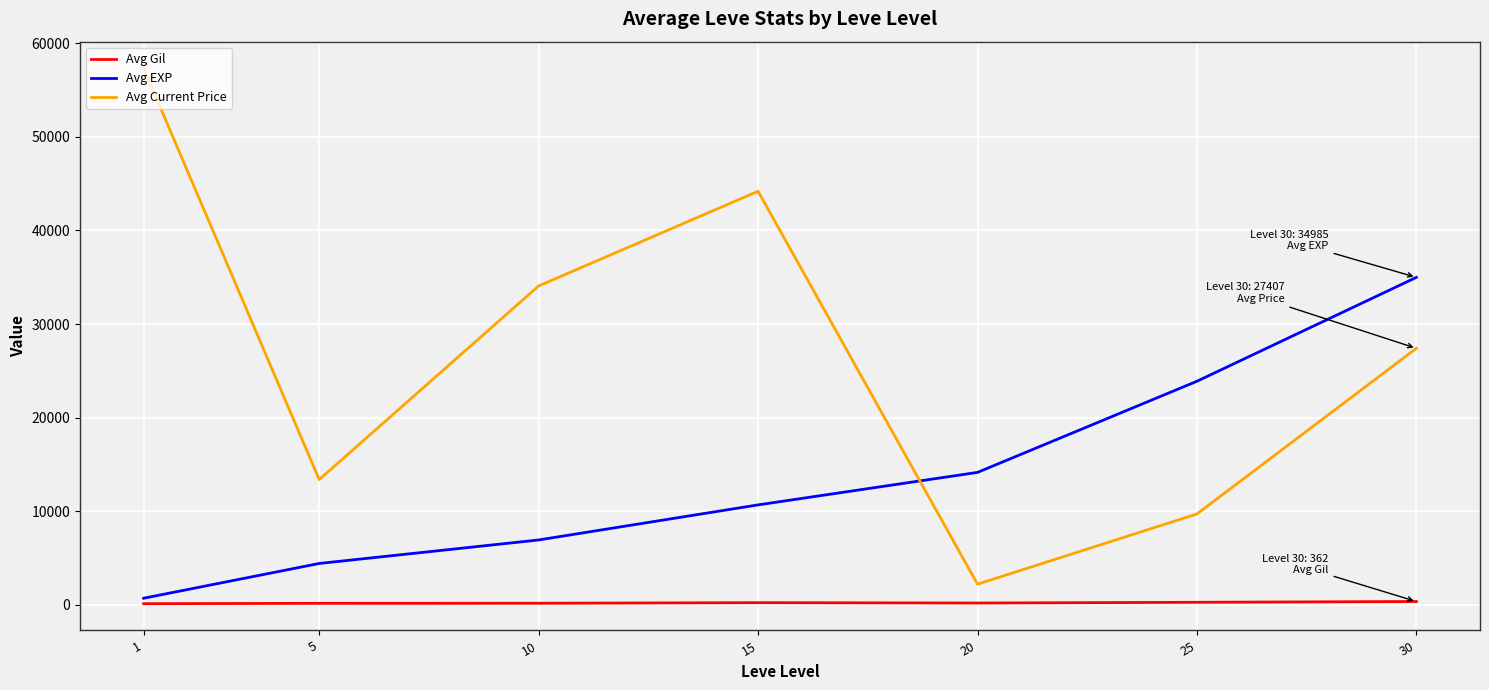

How many lines are shown in the chart?

3